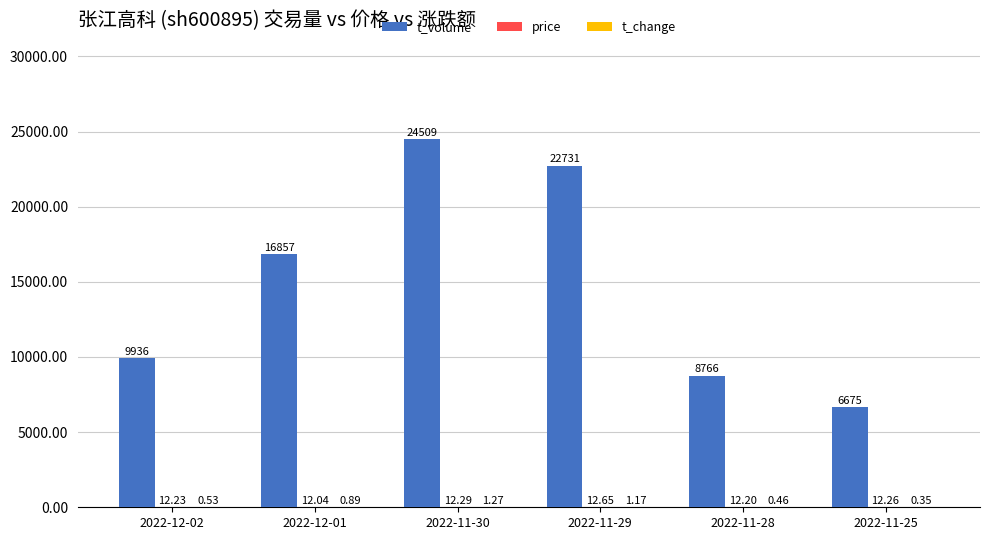

How many groups of bars are there?

6